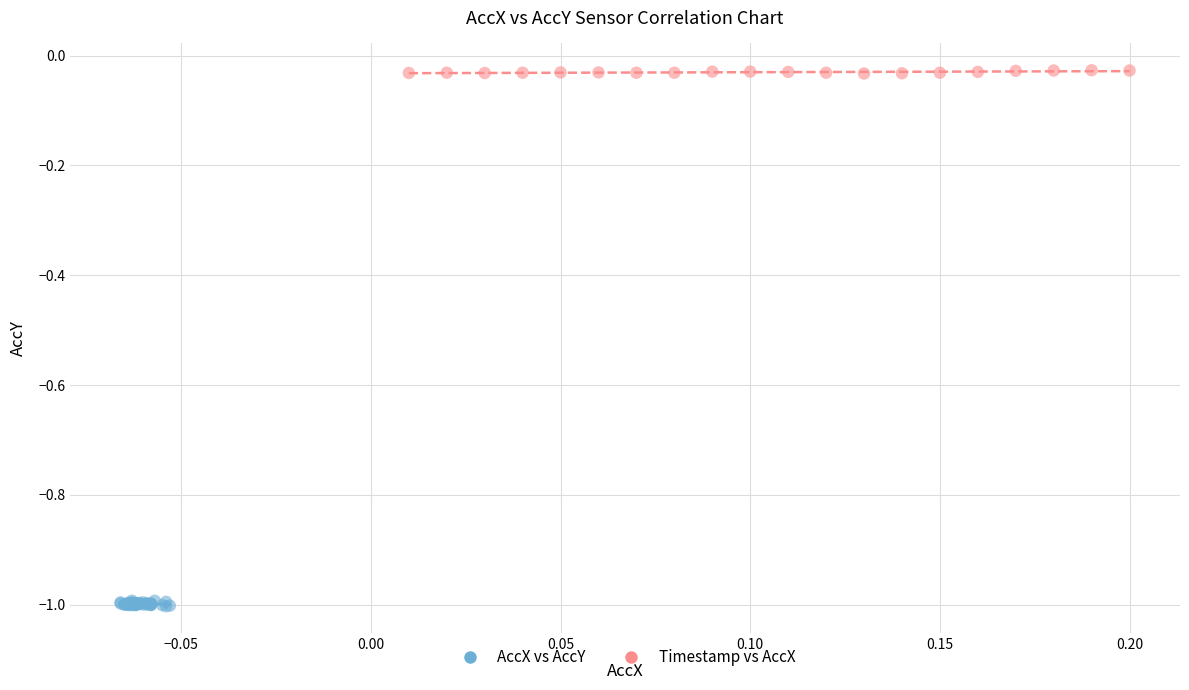

What are all the series names shown in the legend?

AccX vs AccY, Timestamp vs AccX